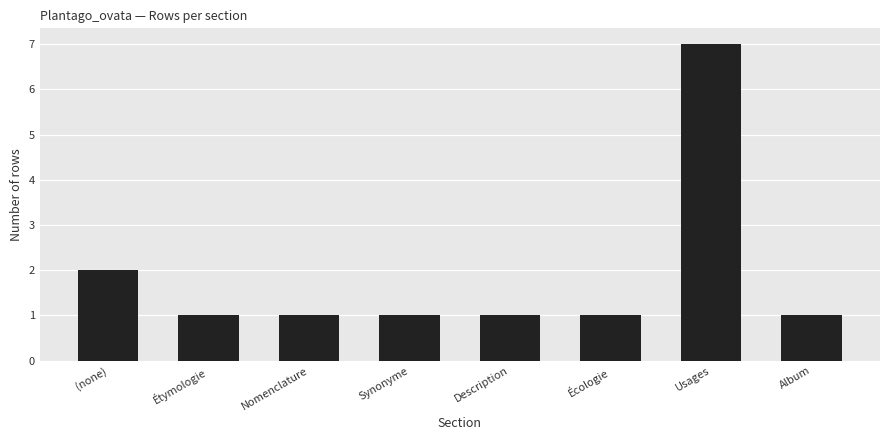

Reading right to left, transcribe all the data shown in this chart.

1	7	1	1	1	1	1	2